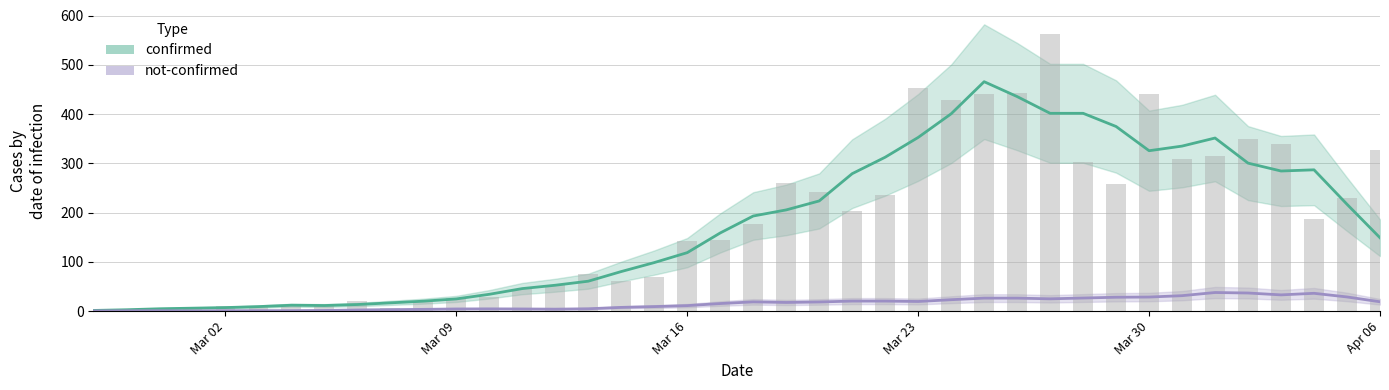

What is the difference between the maximum and second lowest values?

560